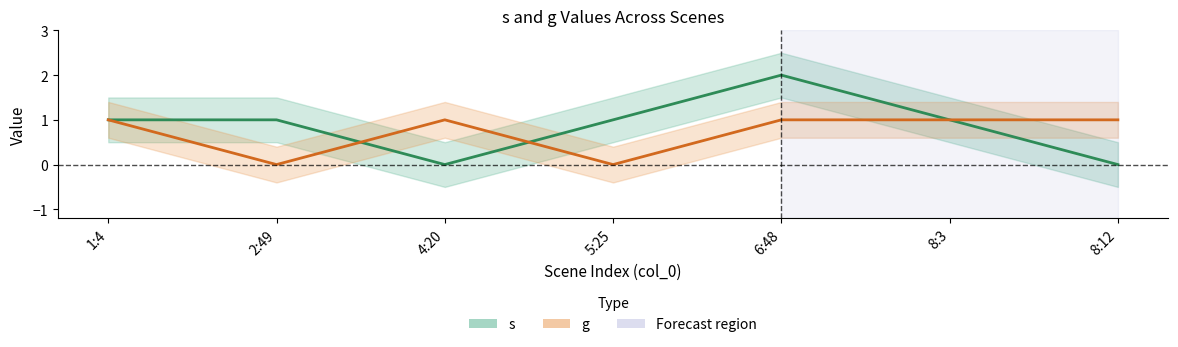

The g series shows 2 at 1:4. True or false?

False